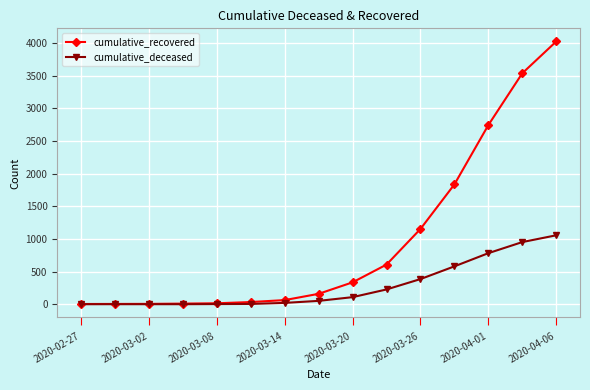

Which series has the largest total across all categories?

cumulative_recovered